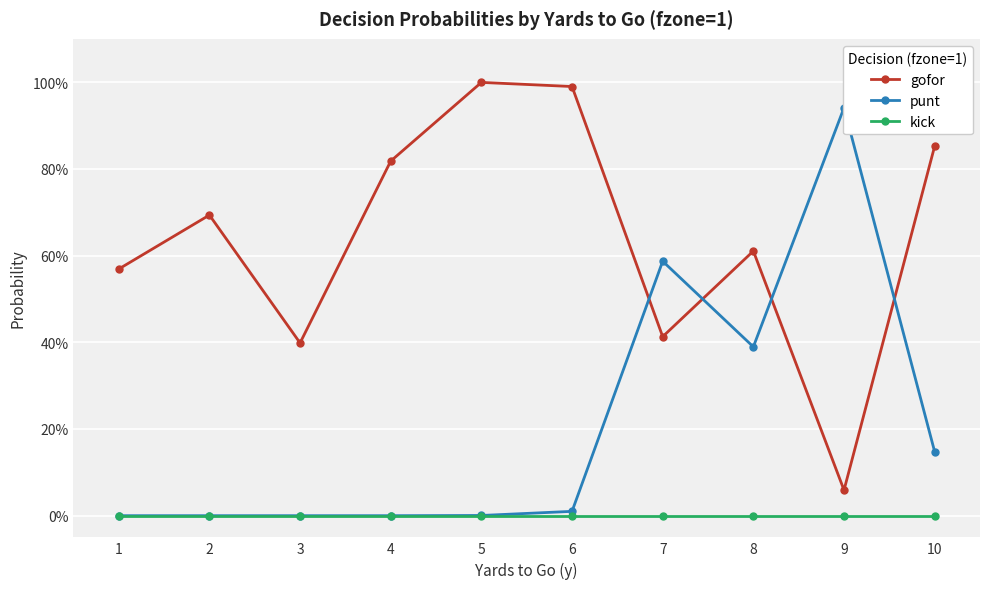

Rank the series at 3 from highest to lowest value.

gofor, punt, kick